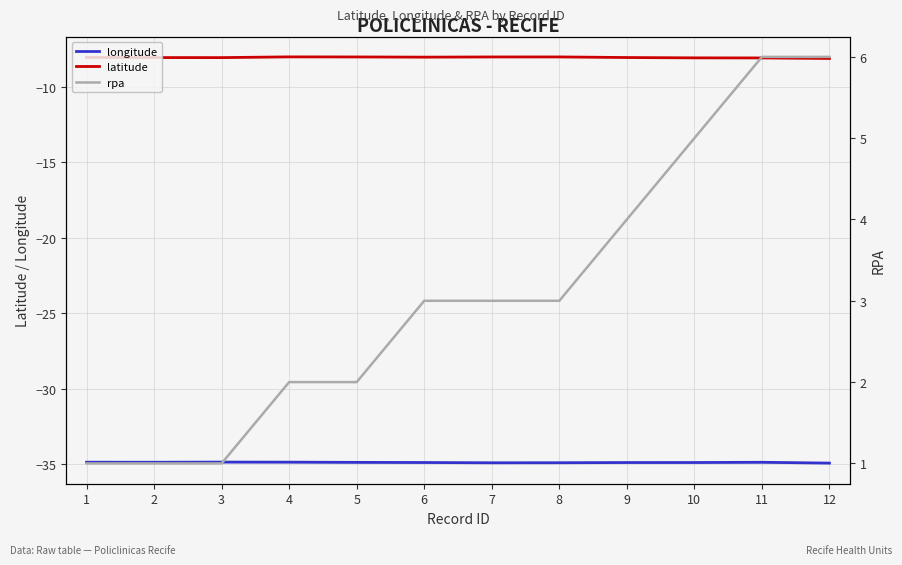

Reading left to right, extract all data points from this chart.

longitude: 1=-34.9	2=-34.9	3=-34.9	4=-34.9	5=-34.9	6=-34.9	7=-34.9	8=-34.9	9=-34.9	10=-34.9	11=-34.9	12=-34.9
latitude: 1=-8.1	2=-8.1	3=-8.1	4=-8.0	5=-8.0	6=-8.0	7=-8.0	8=-8.0	9=-8.1	10=-8.1	11=-8.1	12=-8.1
rpa: 1=1.0	2=1.0	3=1.0	4=2.0	5=2.0	6=3.0	7=3.0	8=3.0	9=4.0	10=5.0	11=6.0	12=6.0